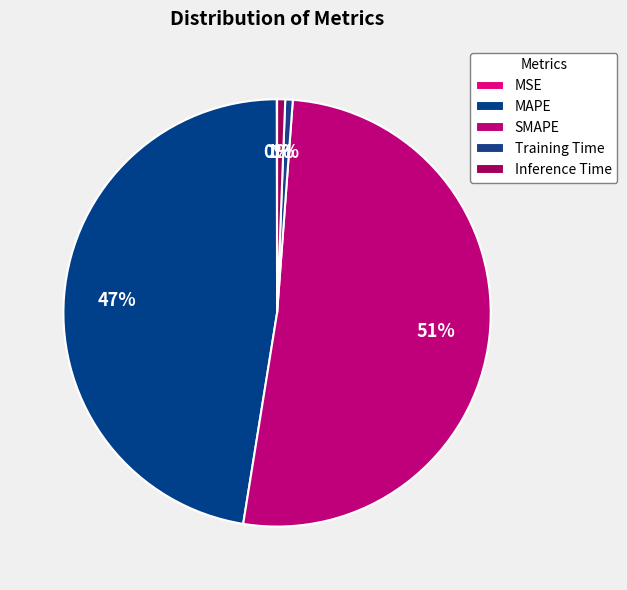

What is the majority slice?

SMAPE